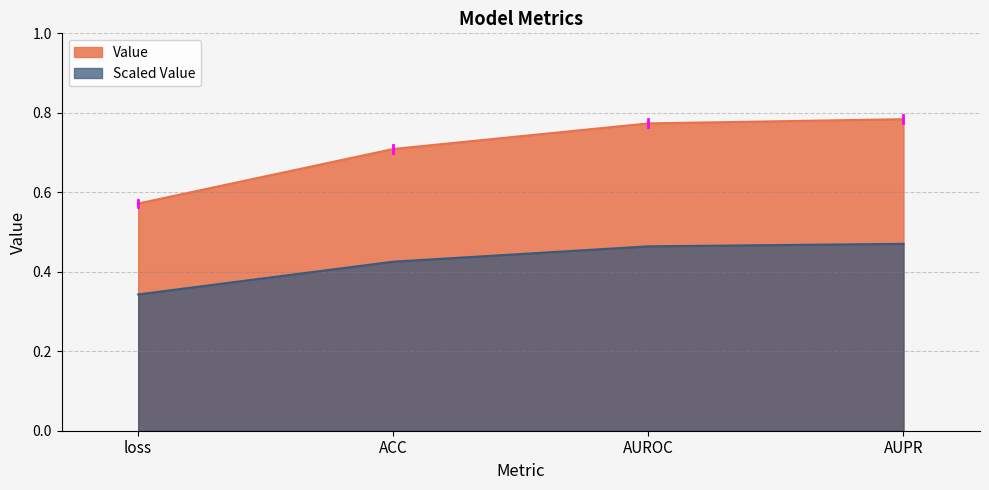

What is the difference between the values at ACC and loss?

0.1